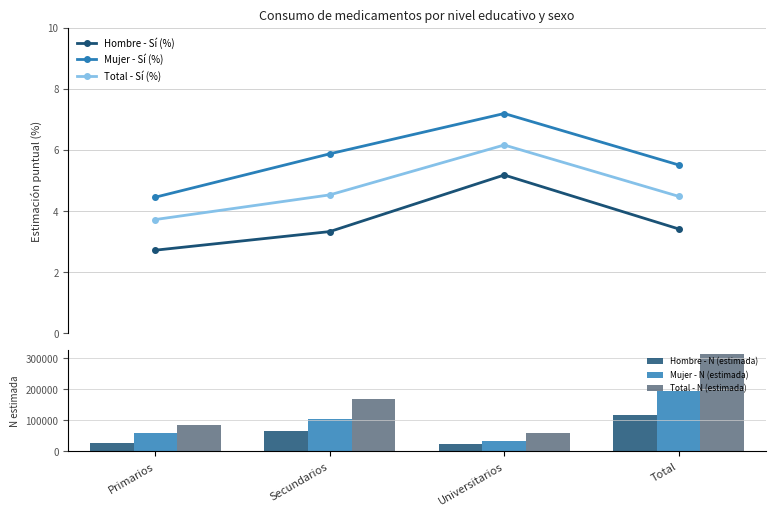

What is the total value across all series at Primarios?

171678.9